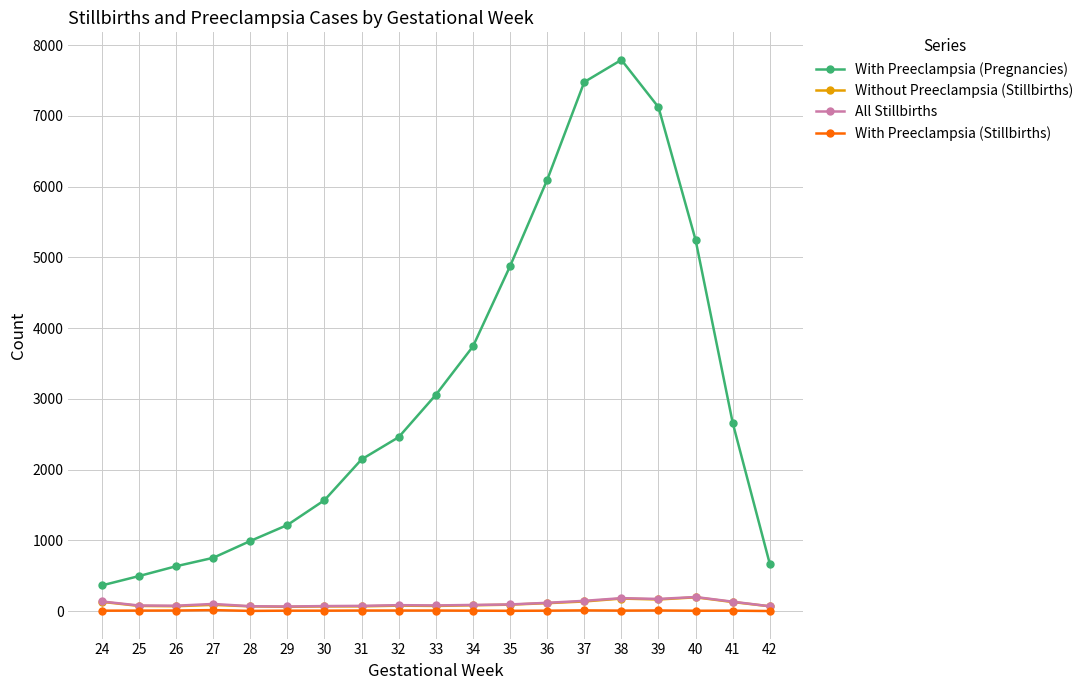

Which series has the largest total across all categories?

With Preeclampsia (Pregnancies)